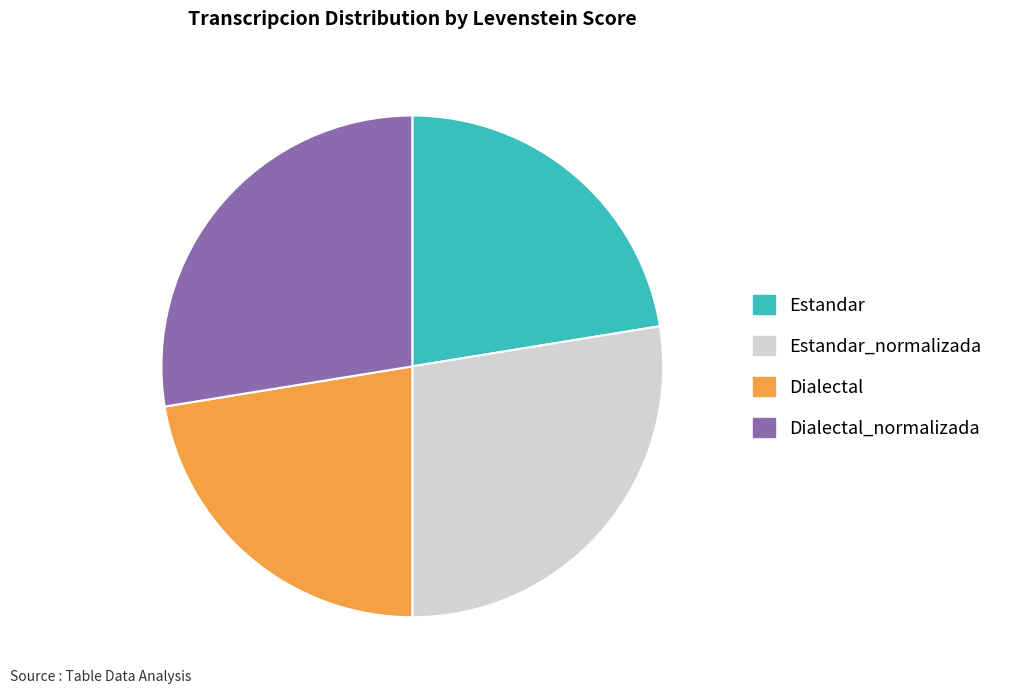

Does any single category account for the majority?

No